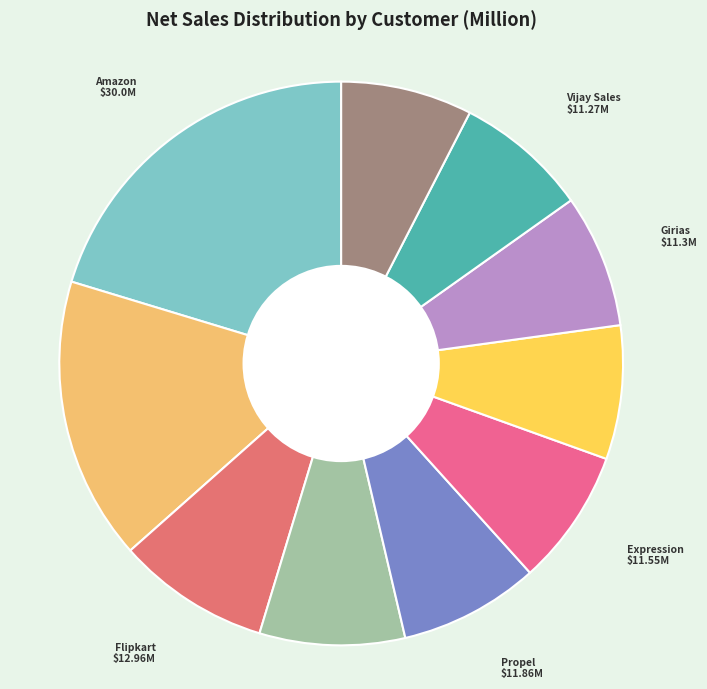

To the nearest percent, what is the difference between the largest and smallest slice percentages?

13%